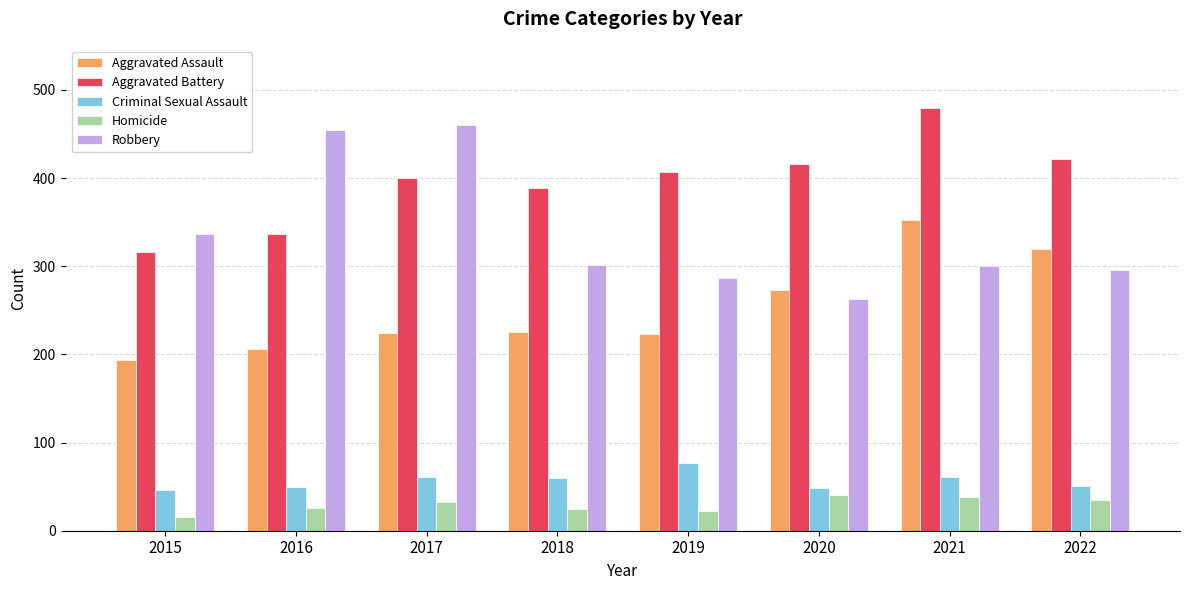

What are all the series names shown in the legend?

Aggravated Assault, Aggravated Battery, Criminal Sexual Assault, Homicide, Robbery